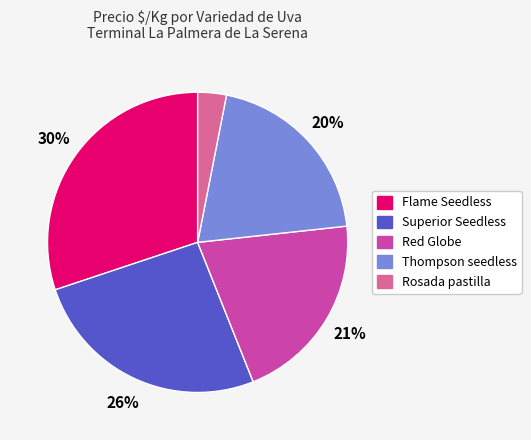

To the nearest percent, what is the average slice percentage?

20%